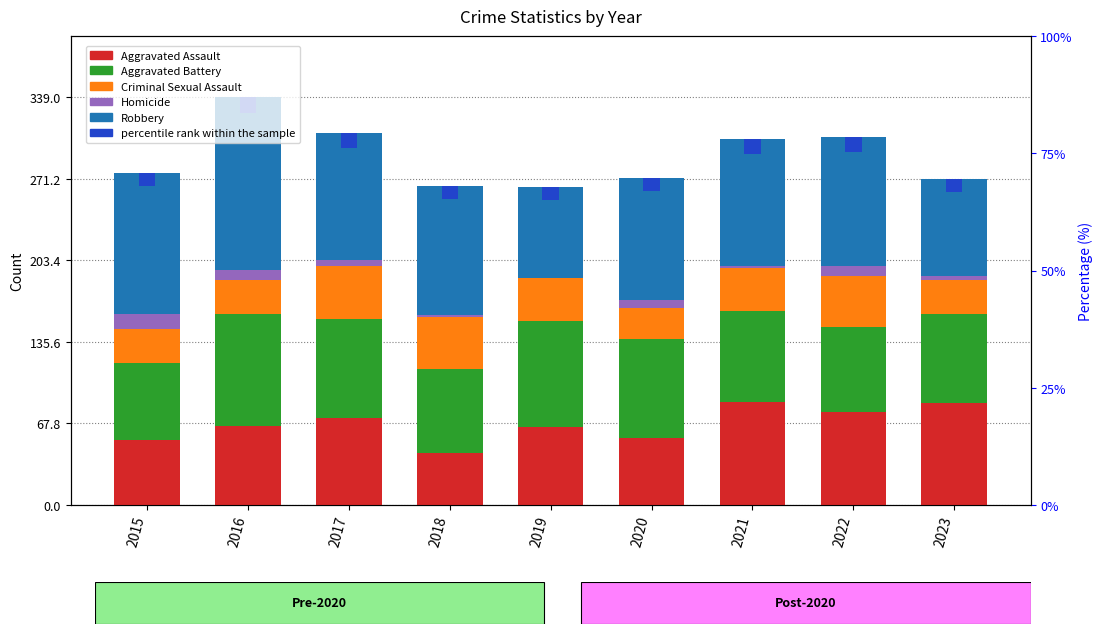

What is the difference between the second highest and second lowest values in the Aggravated Assault series?

31